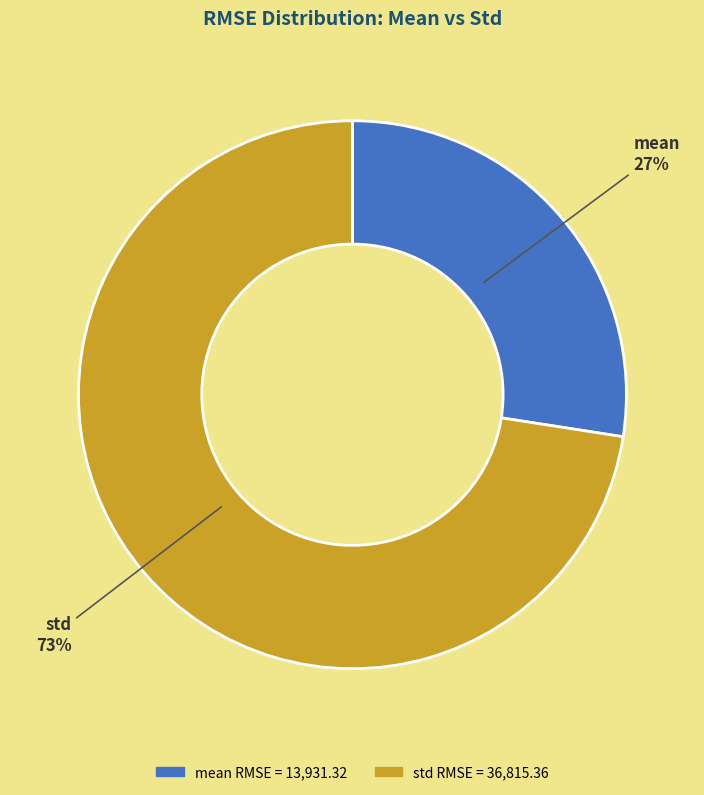

Approximately how many times larger is the value at mean compared to std?

0.4